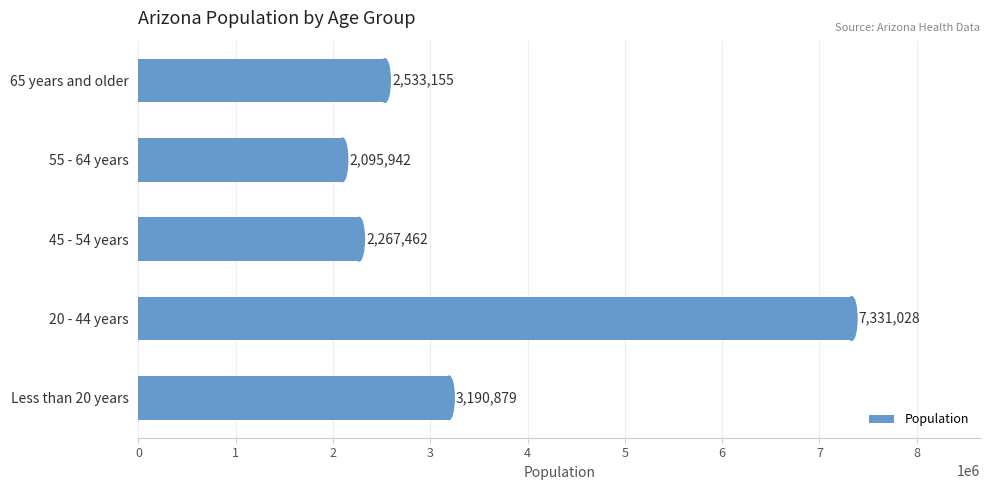

Reading bottom to top, list all the values displayed in this chart.

Less than 20 years=3190879	20 - 44 years=7331028	45 - 54 years=2267462	55 - 64 years=2095942	65 years and older=2533155